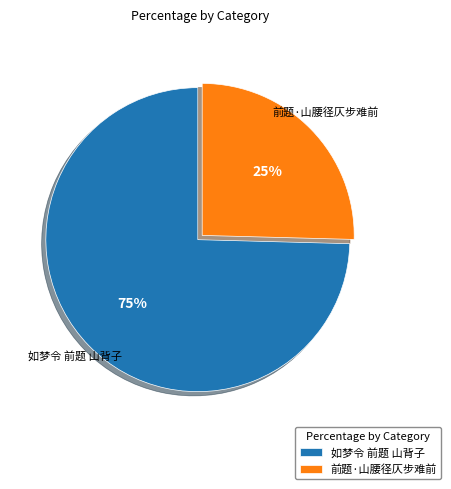

Is the sum of 前题·山腰径仄步难前 and 如梦令 前题 山背子 greater than half?

Yes